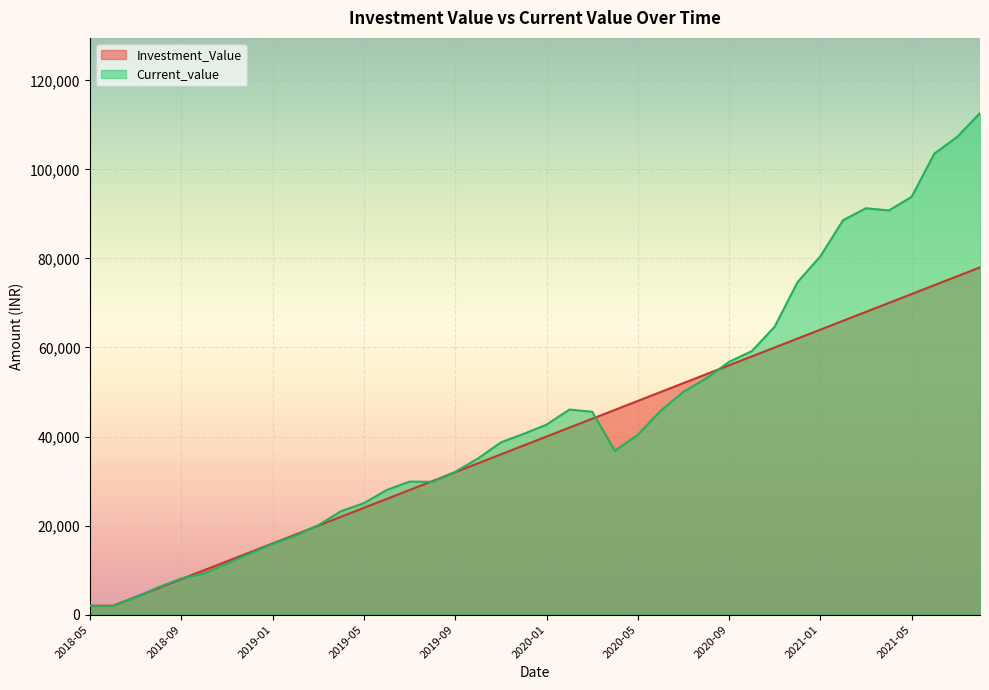

What are all the series names shown in the legend?

Investment_Value, Current_value